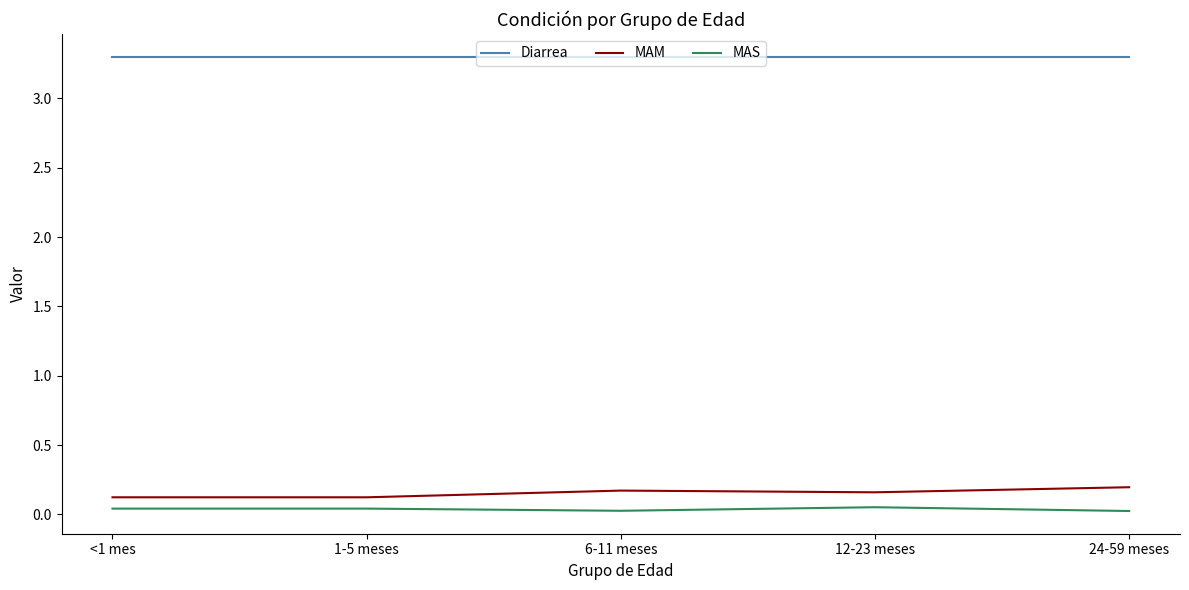

Rank the series by their maximum value, from lowest to highest.

MAS, MAM, Diarrea